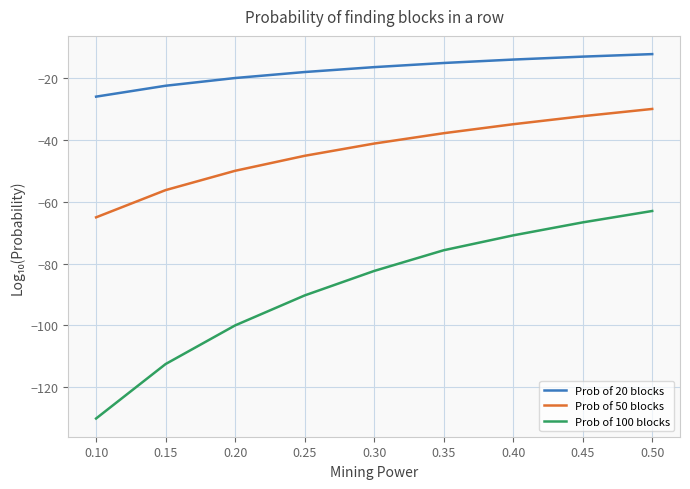

True or false: Prob of 50 blocks and Prob of 20 blocks cross at least once.

False